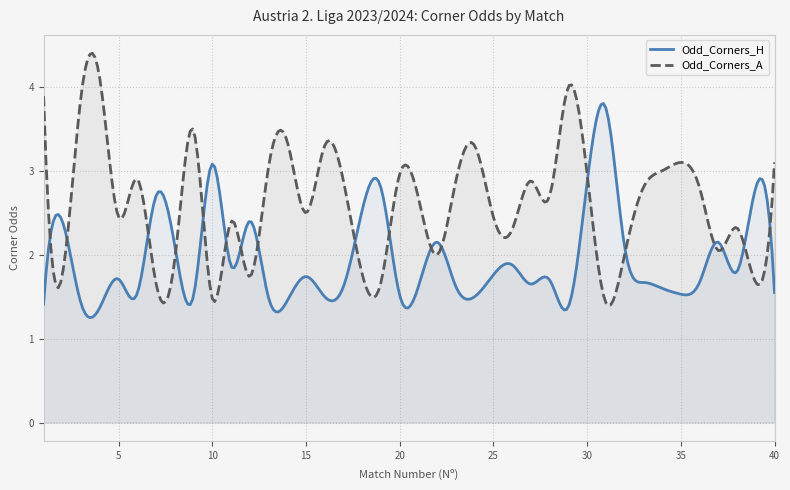

Which series has the widest spread of values?

Odd_Corners_A